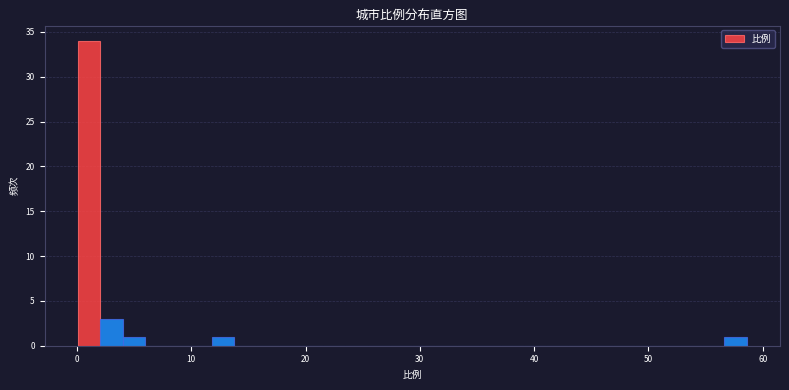

Around what value on the x-axis is the tallest bar? Give the approximate position of its centre, as read against the axis.

1